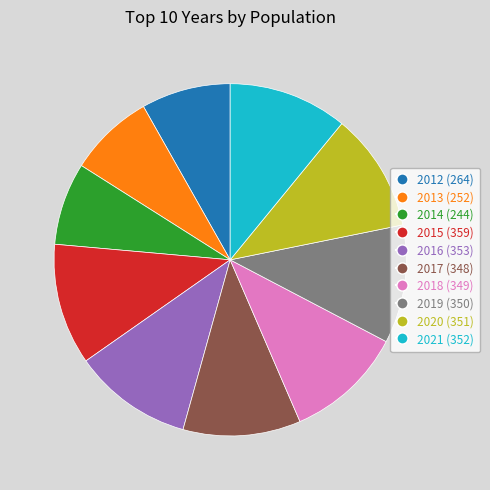

True or false: 2018 (349) accounts for 1% of the total.

False